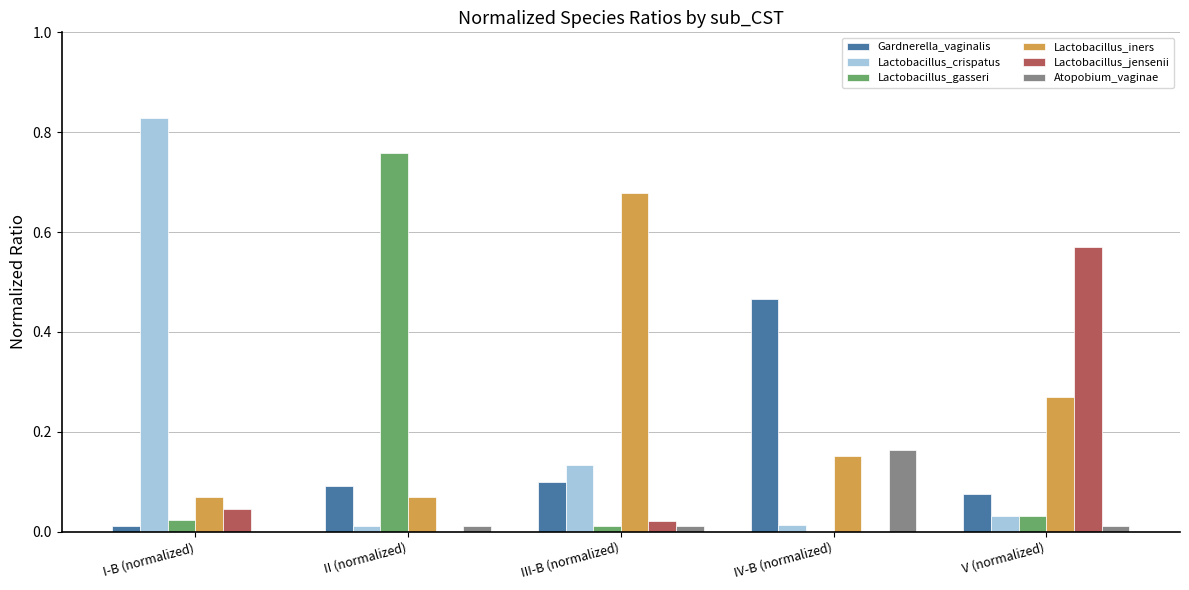

Which series has the largest total across all categories?

Lactobacillus_iners